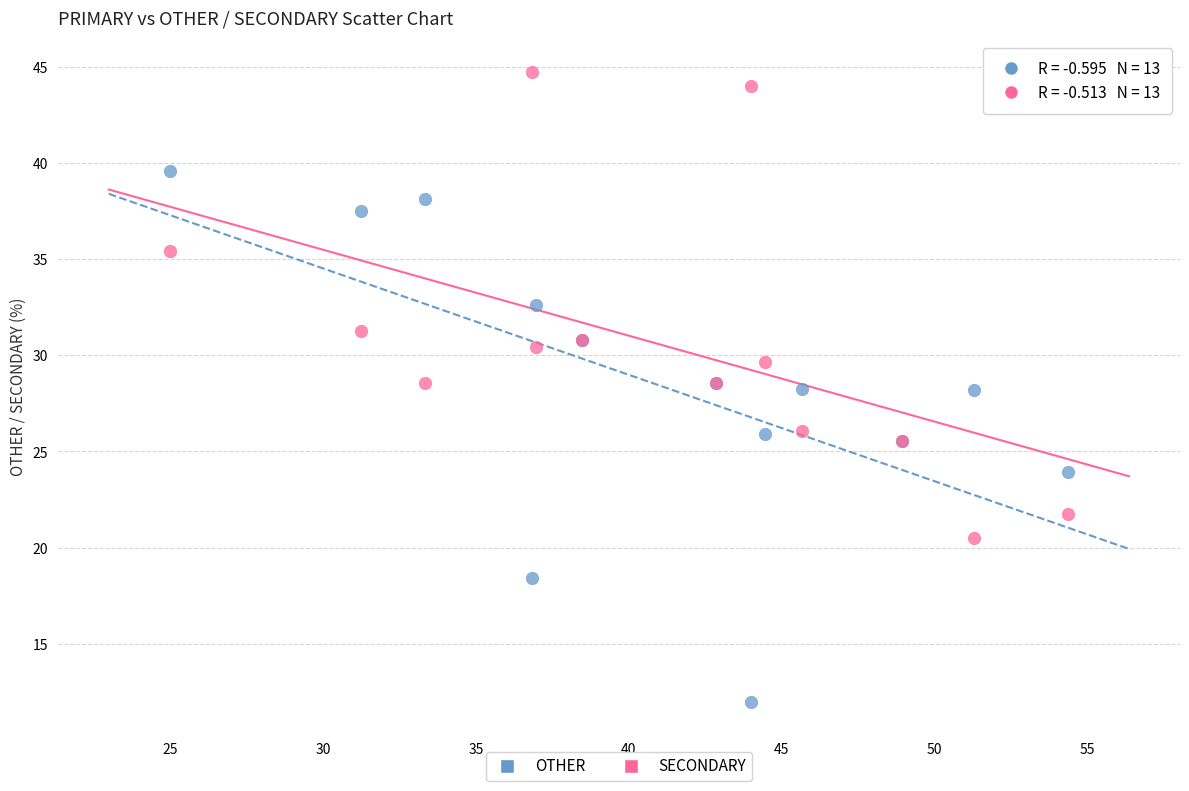

Which series has the largest Y range (max minus min)?

OTHER